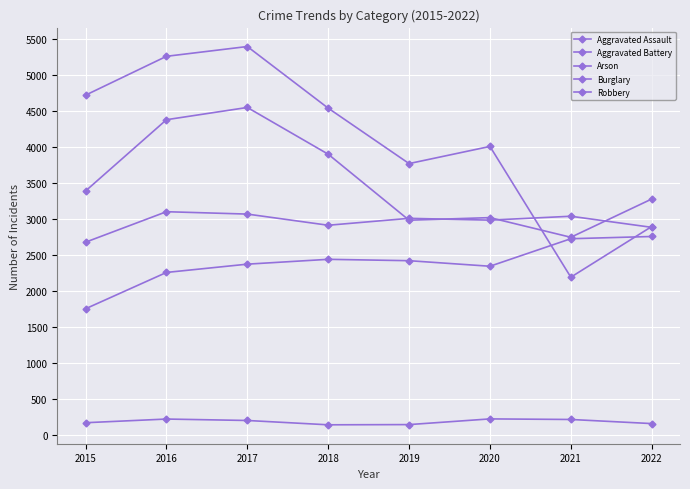

Reading left to right, list all the values displayed in this chart.

Aggravated Assault: 1749	2253	2368	2435	2416	2339	2721	2752
Aggravated Battery: 2673	3096	3063	2908	3004	2979	3033	2879
Arson: 167	218	198	138	141	220	212	155
Burglary: 4714	5253	5389	4533	3764	4002	2187	2890
Robbery: 3384	4373	4543	3894	2978	3014	2741	3272